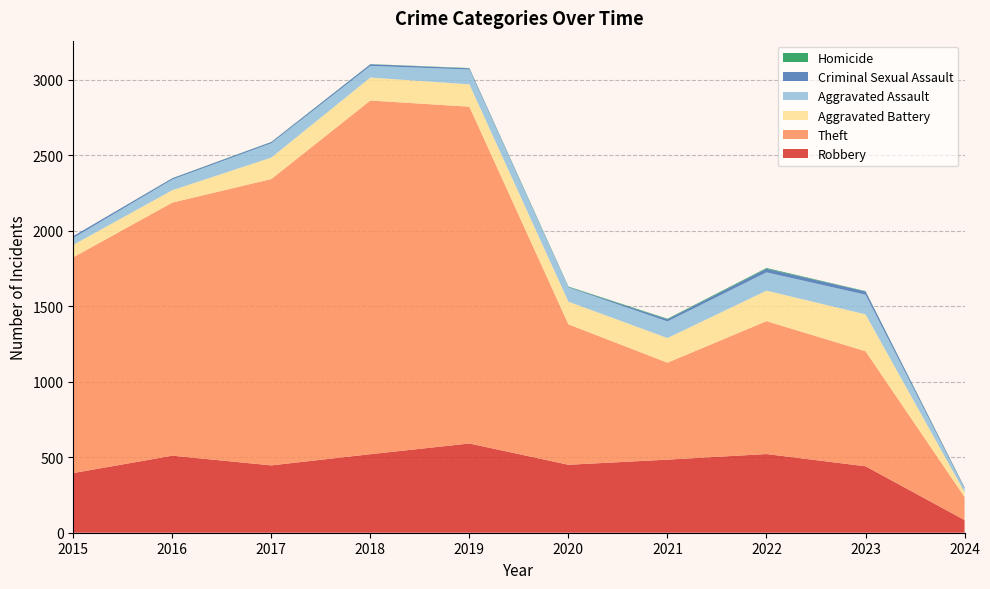

Reading right to left, transcribe all the data shown in this chart.

Robbery: 2024=84	2023=440	2022=521	2021=484	2020=450	2019=591	2018=520	2017=446	2016=510	2015=395
Theft: 2024=153	2023=762	2022=880	2021=642	2020=930	2019=2230	2018=2342	2017=1896	2016=1676	2015=1429
Aggravated Battery: 2024=32	2023=244	2022=202	2021=163	2020=150	2019=148	2018=152	2017=142	2016=82	2015=82
Aggravated Assault: 2024=23	2023=130	2022=121	2021=110	2020=94	2019=98	2018=77	2017=95	2016=71	2015=46
Criminal Sexual Assault: 2024=6	2023=22	2022=24	2021=14	2020=3	2019=8	2018=11	2017=8	2016=8	2015=12
Homicide: 2024=2	2023=2	2022=5	2021=4	2020=3	2019=2	2018=1	2017=1	2016=1	2015=0